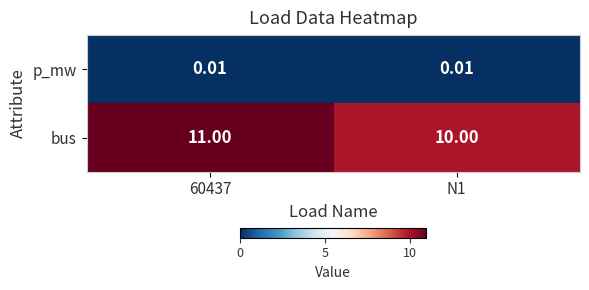

Is the value of bus at 60437 greater than the value of p_mw at 60437?

Yes